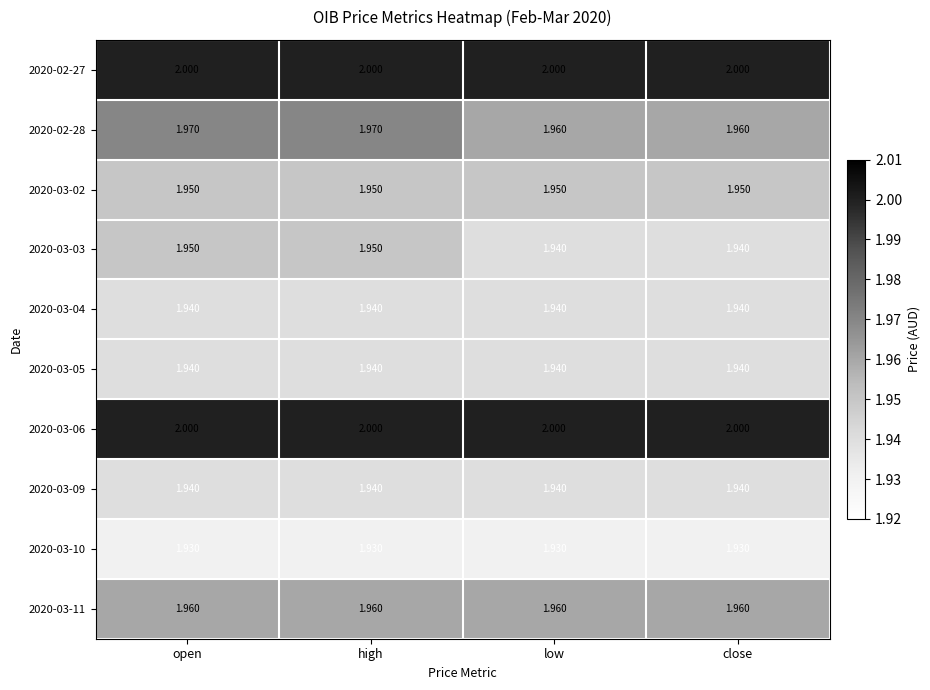

Is the value of 2020-03-10 at low greater than the value of 2020-03-02 at high?

No